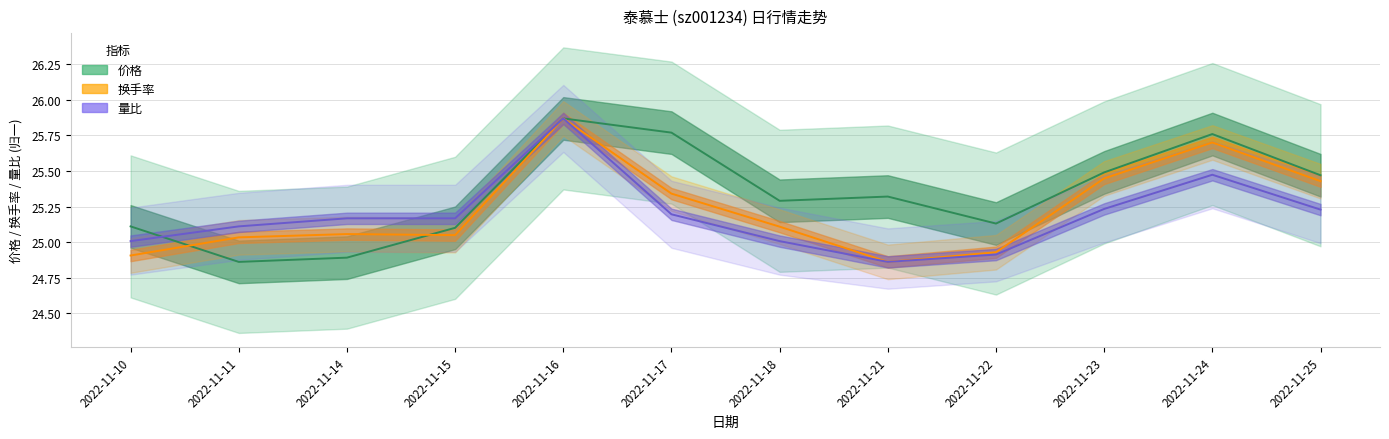

How many intersections are there between 量比 and 价格?

2